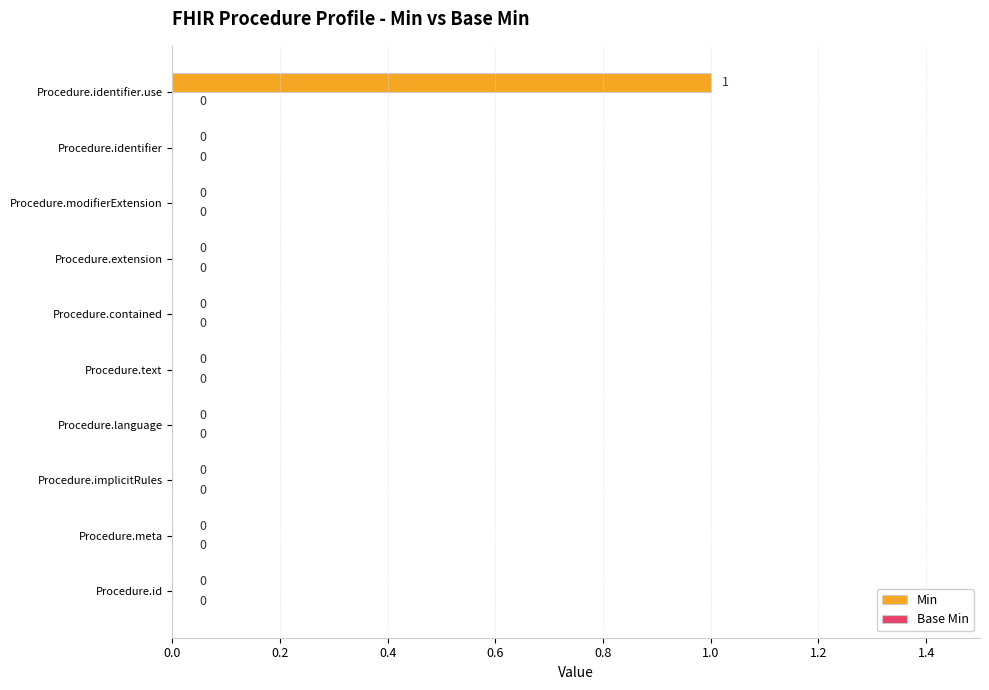

True or false: the data shows -1 at Procedure.id.

False